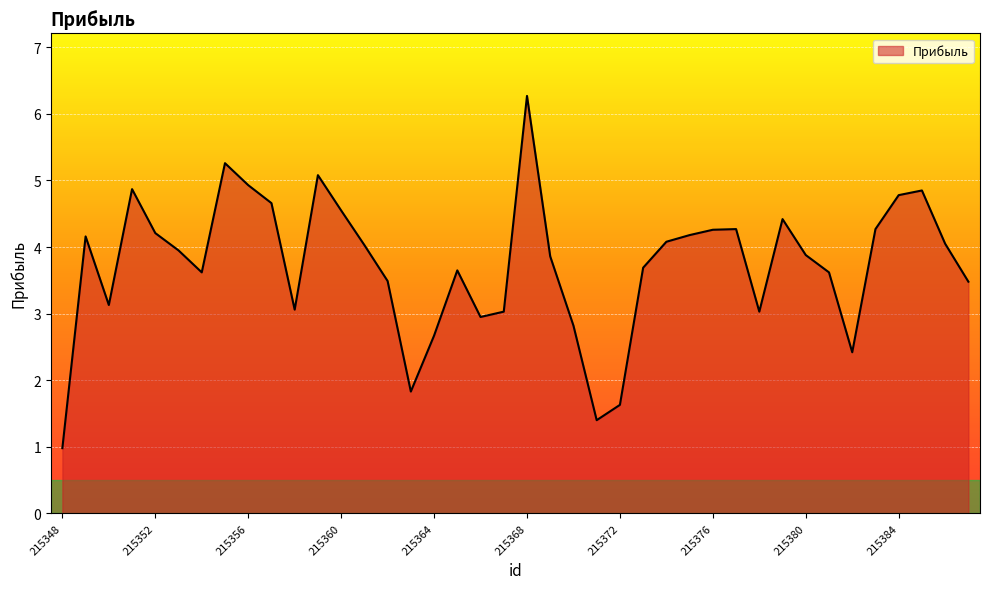

What is the maximum value shown in the chart?

6.3